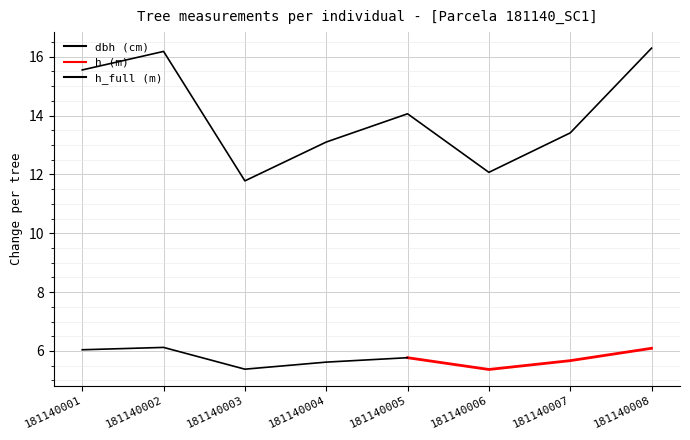

What is the difference between the maximum and minimum values?

4.5